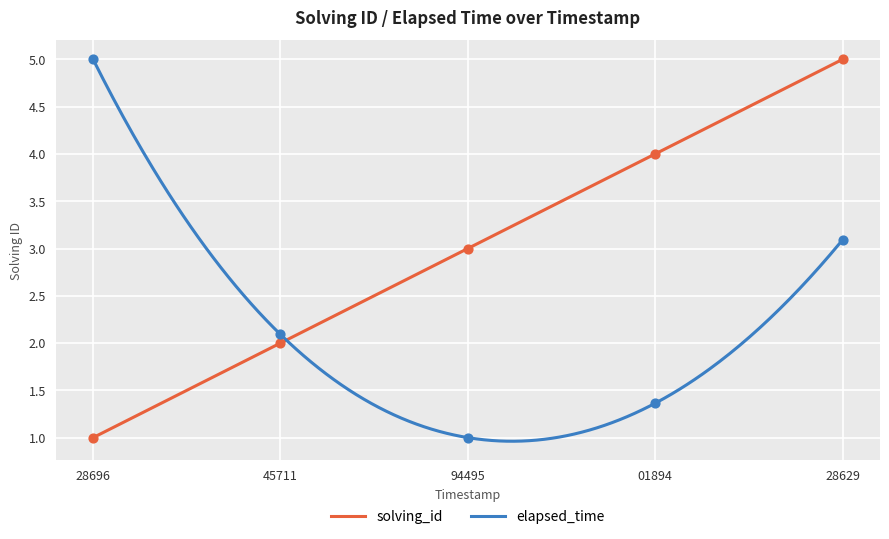

At how many categories does at least one series exceed 4?

2